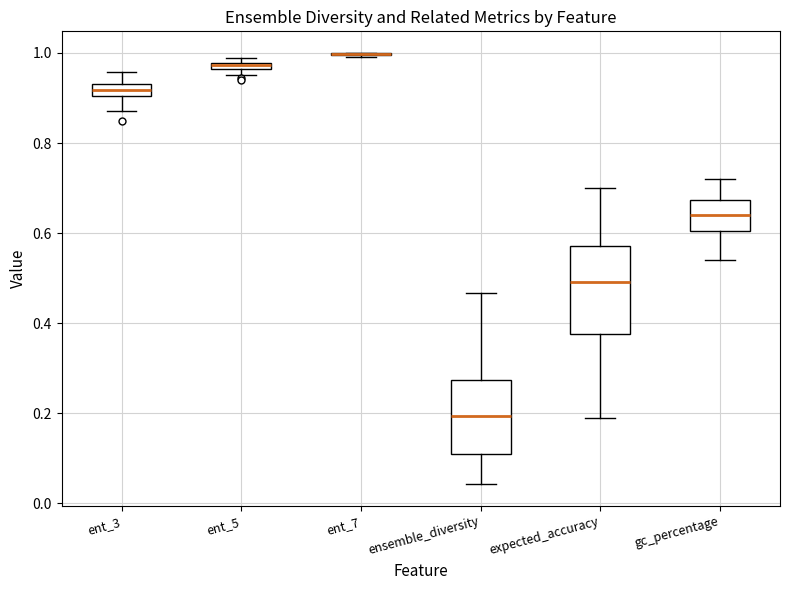

Which box is the tallest, from its lower edge to its upper edge?

expected_accuracy